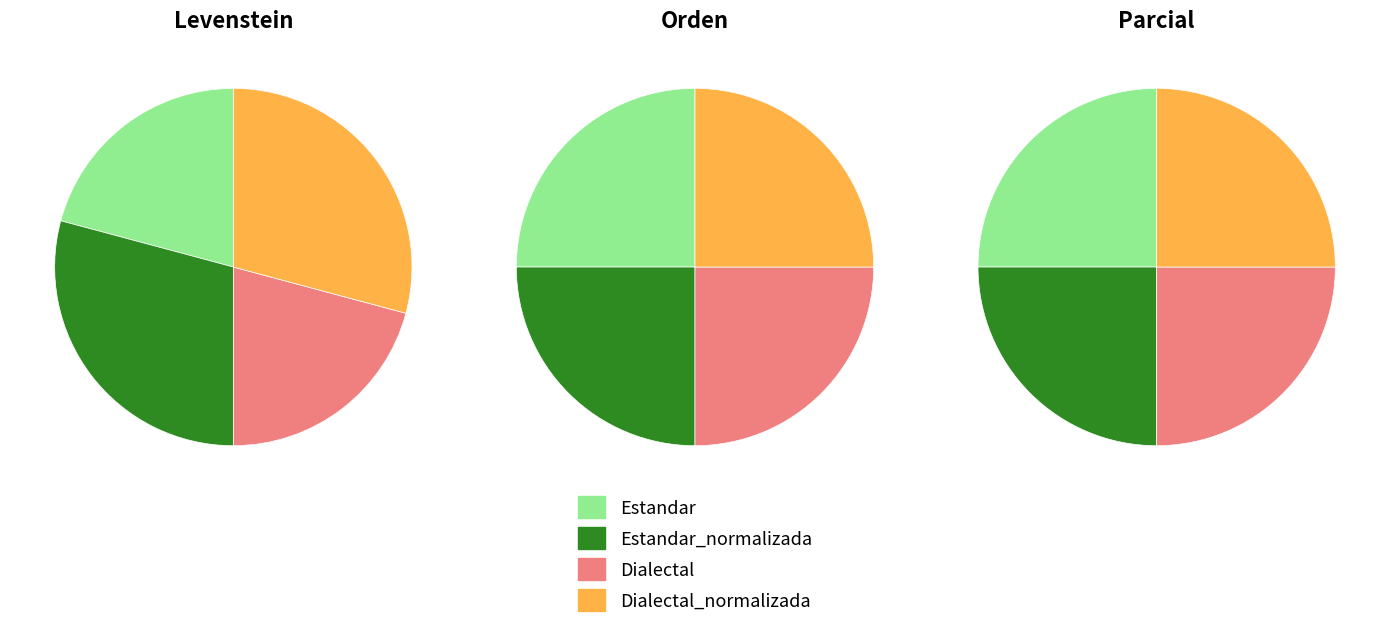

To the nearest percent, what portion does Dialectal represent?

21%